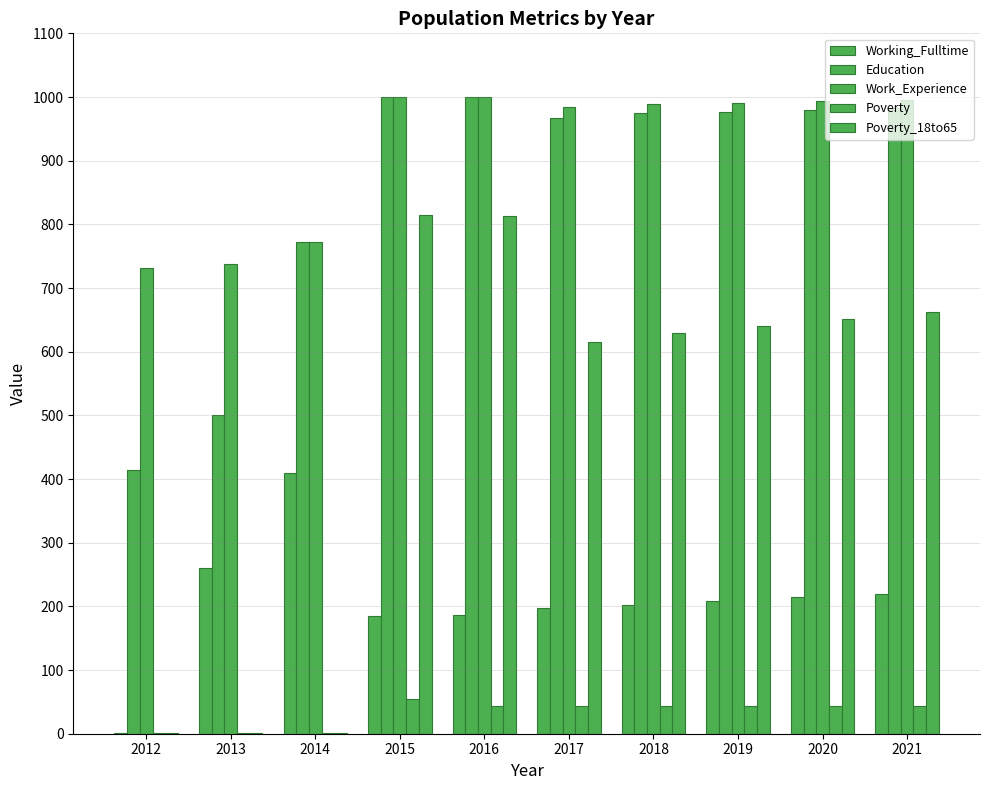

List the series in order of their peak value, highest first.

Education, Work_Experience, Poverty_18to65, Working_Fulltime, Poverty